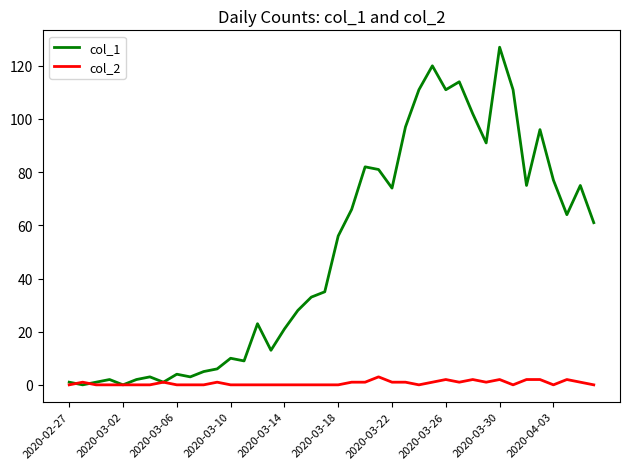

Which series has the largest range (max minus min)?

col_1